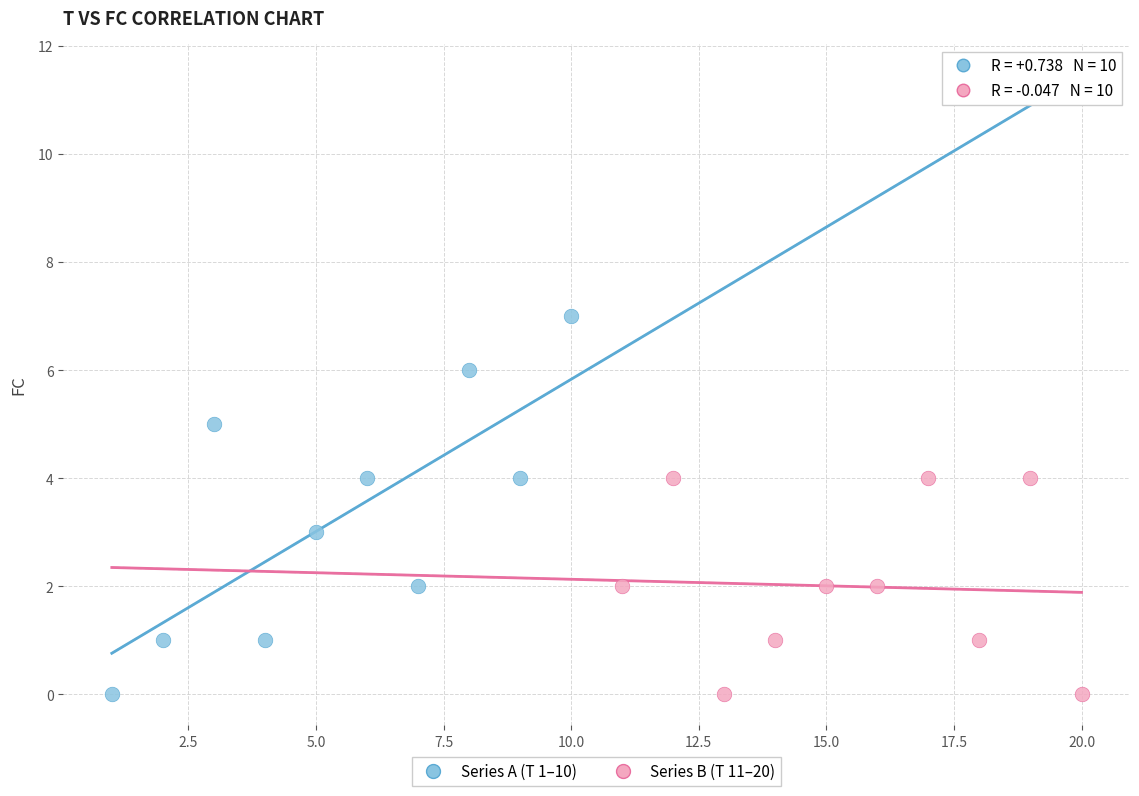

Which series has the largest Y range (max minus min)?

Series A (T 1–10)